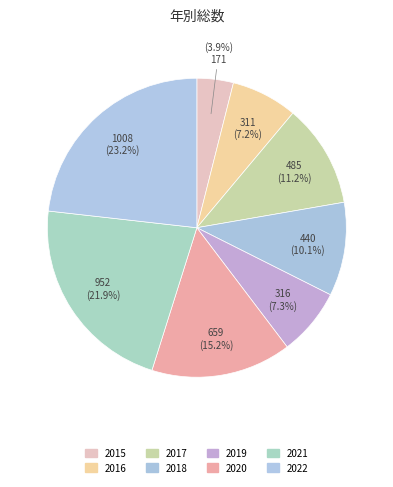

To the nearest percent, what percentage of the pie is 2017?

11%